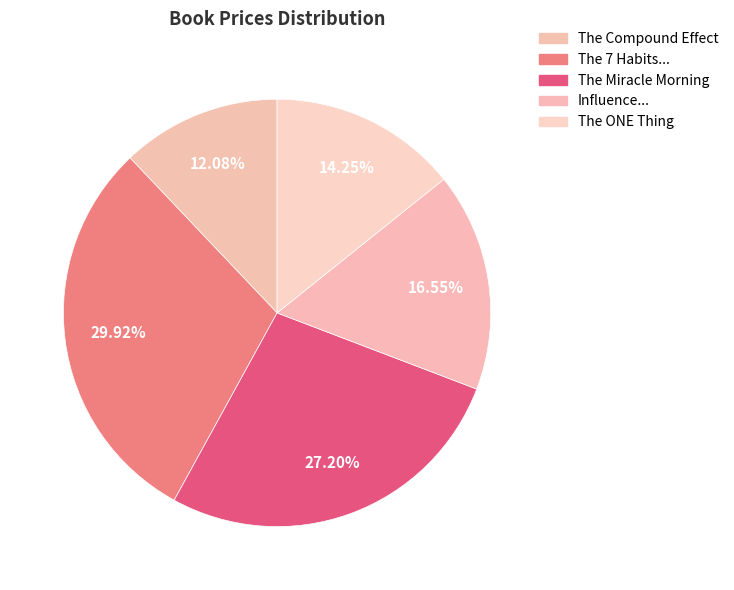

What is the smallest slice in the pie chart?

The Compound Effect